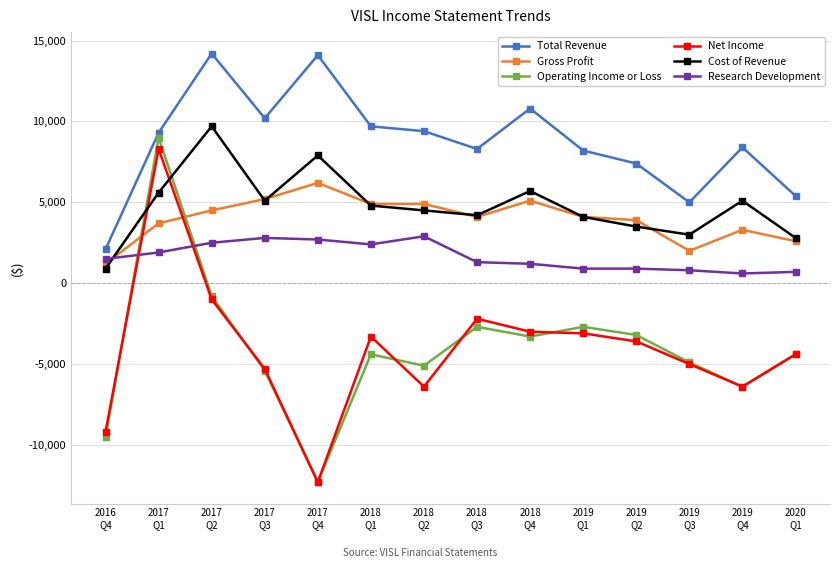

What position from the right is 2018
Q3?

7